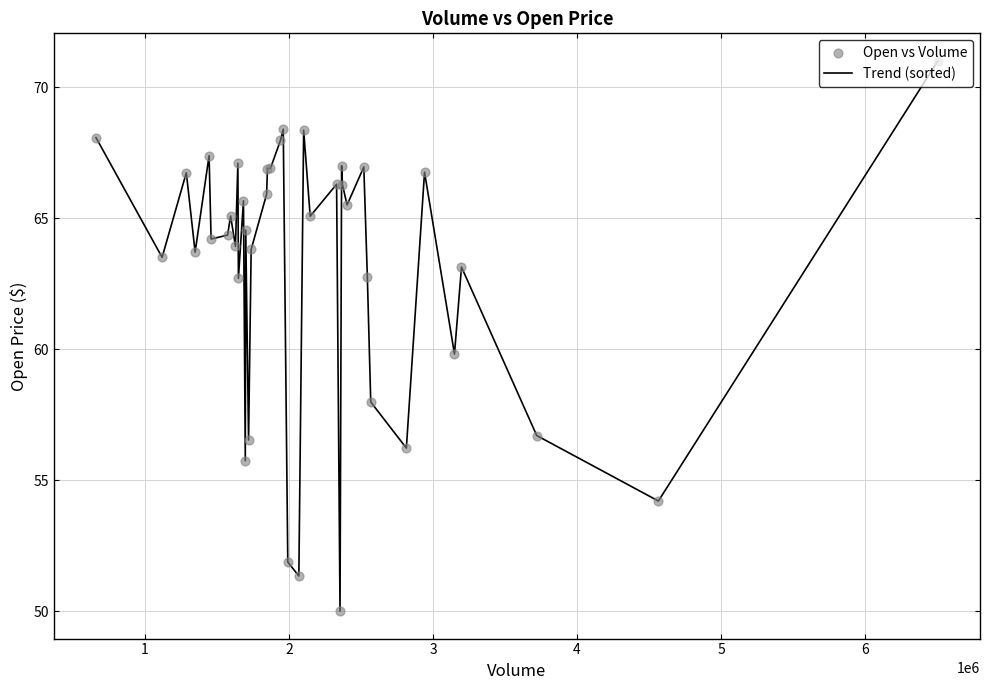

What is the smallest value displayed?

50.0